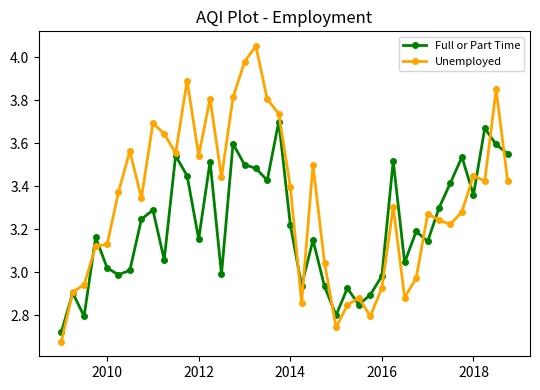

Rank the series by their average value, from highest to lowest.

Unemployed, Full or Part Time